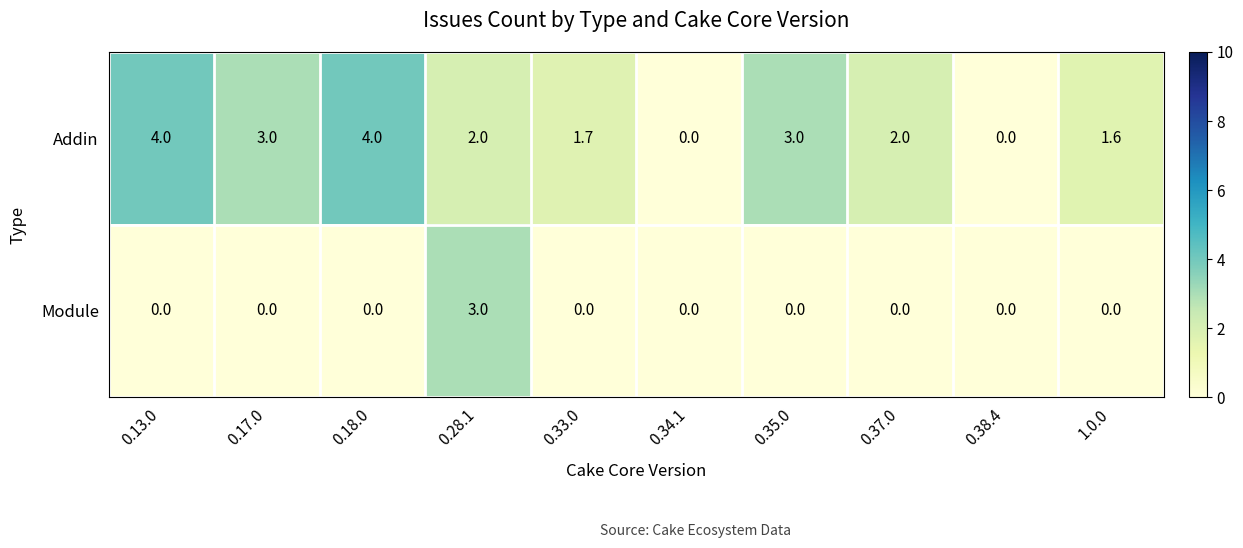

Rank the series at 0.37.0 from highest to lowest value.

Addin, Module